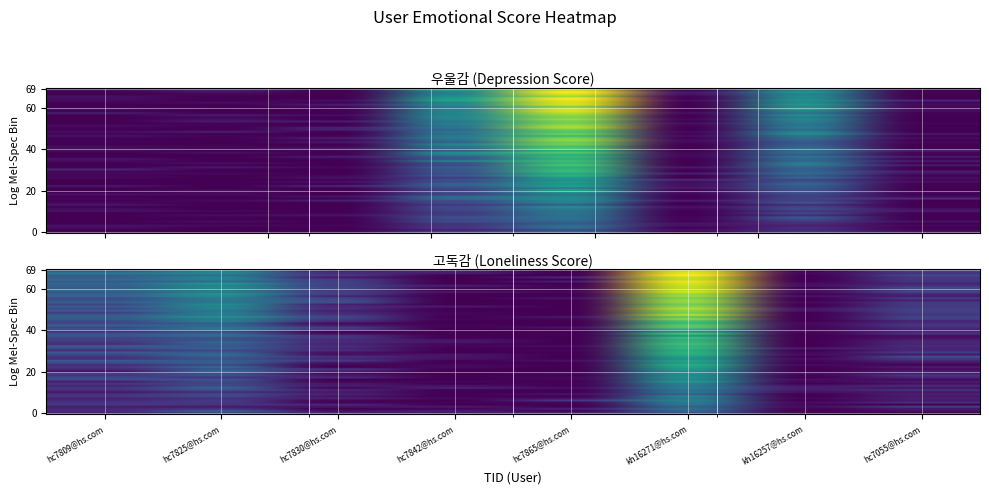

The value of 고독감 at kh16271@hs.com is 0.9. True or false?

True